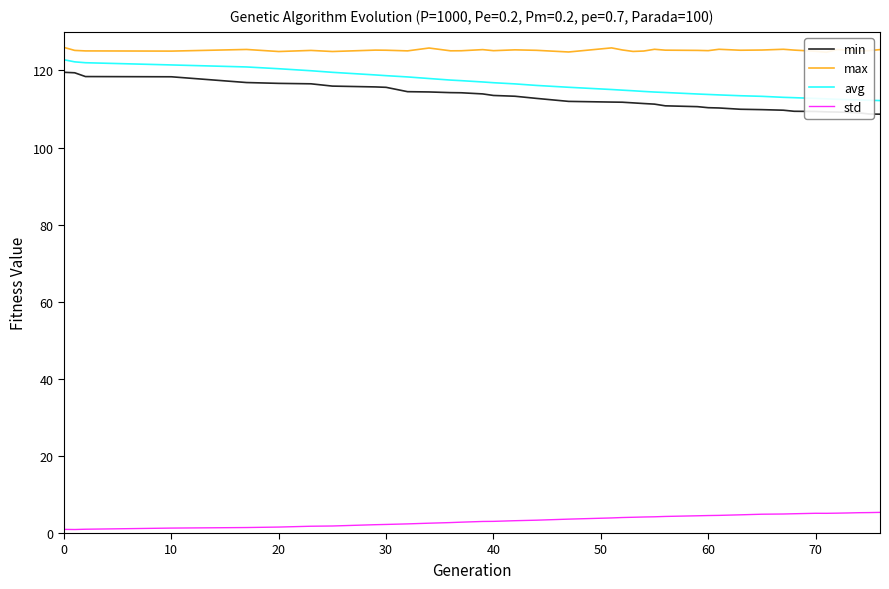

True or false: avg and std intersect in this chart.

False